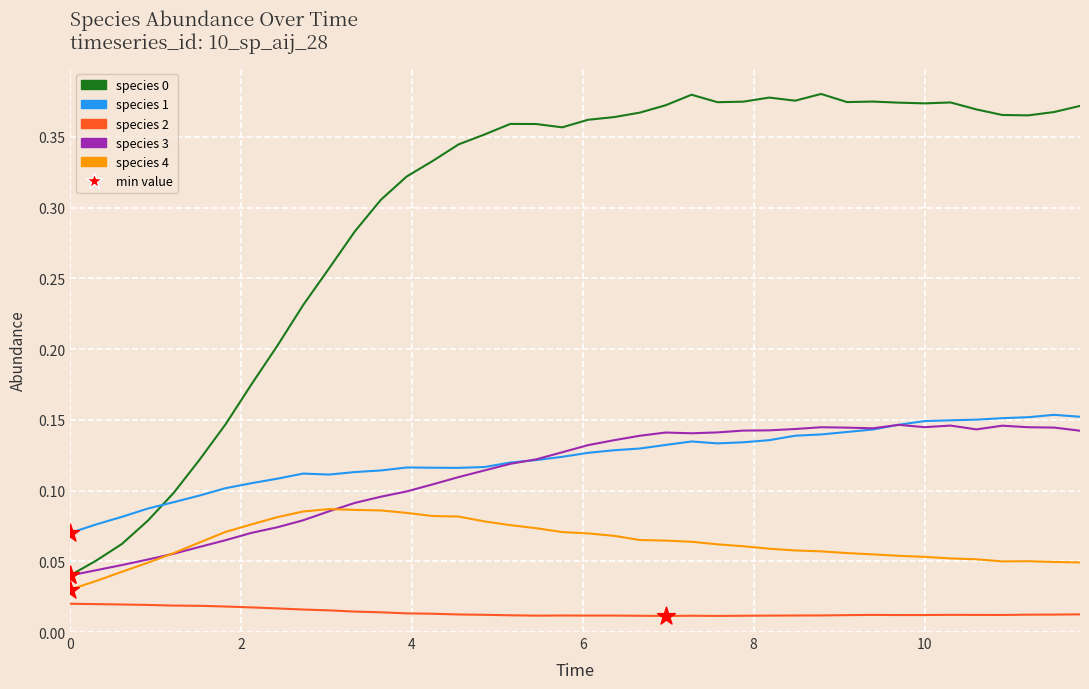

True or false: species 2 and species 1 cross at least once.

False